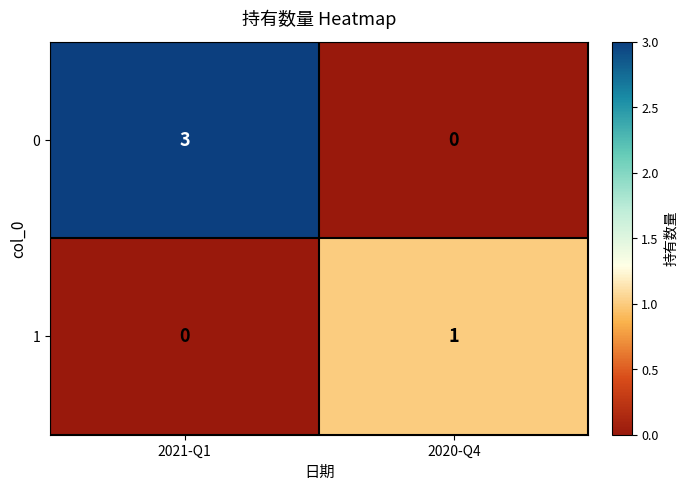

What is the sum of the 0 values at 2021-Q1 and 2020-Q4?

3